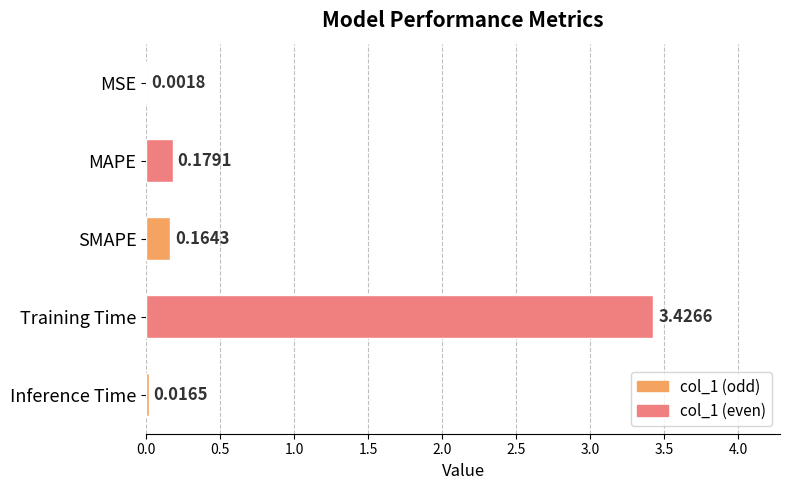

Between MSE and MAPE, which is larger?

MAPE